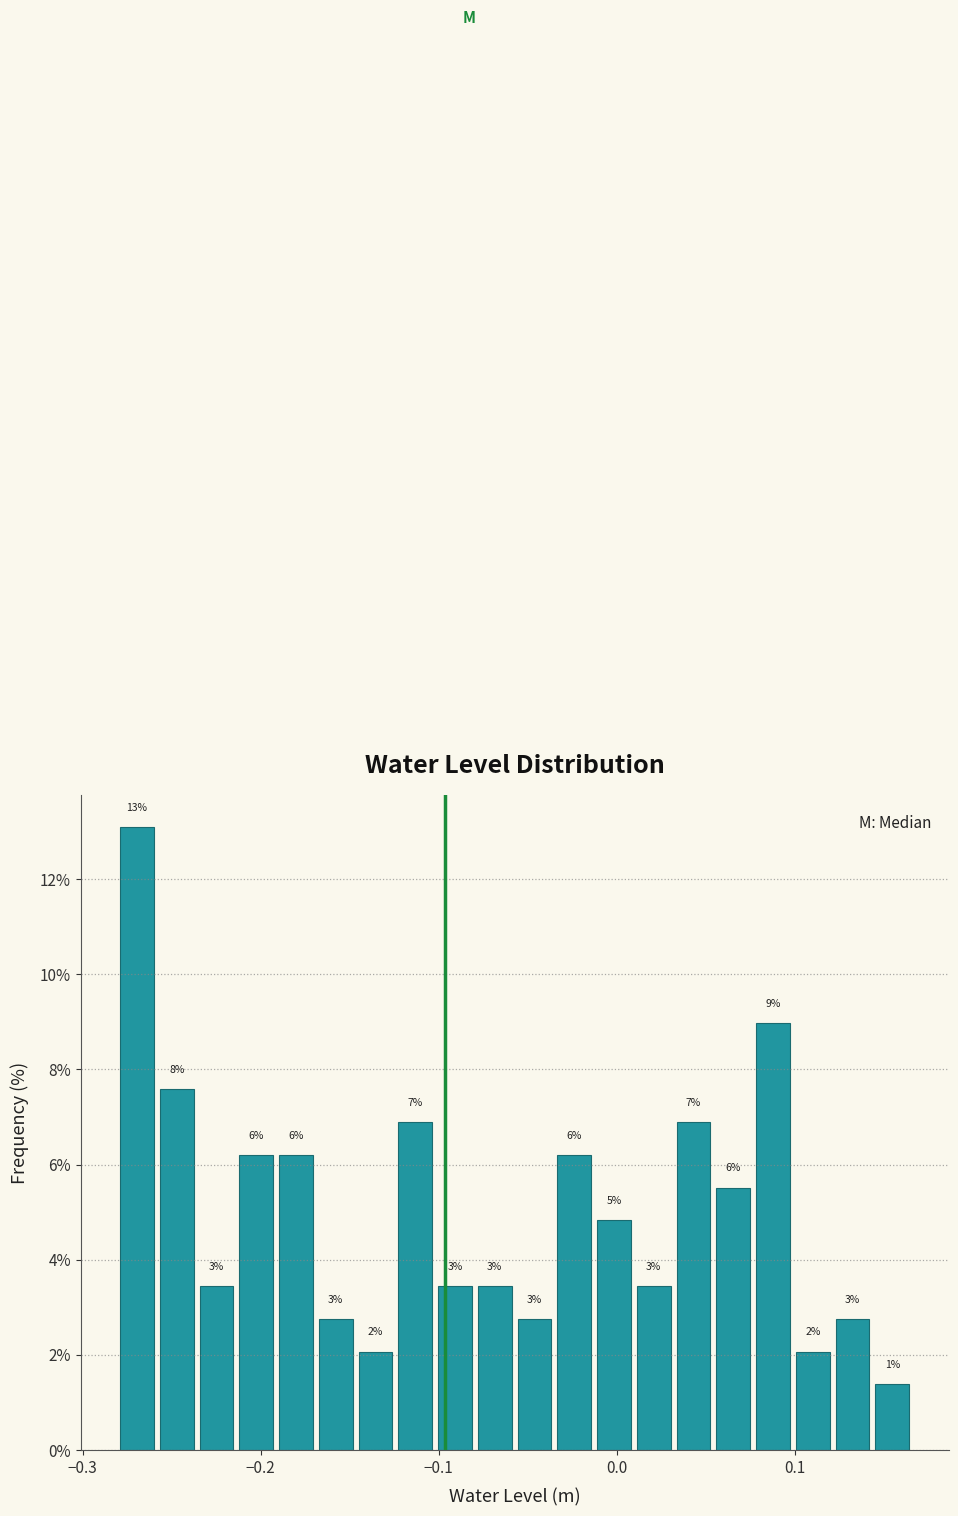

Around what value on the x-axis is the tallest bar? Give the approximate position of its centre, as read against the axis.

-0.27